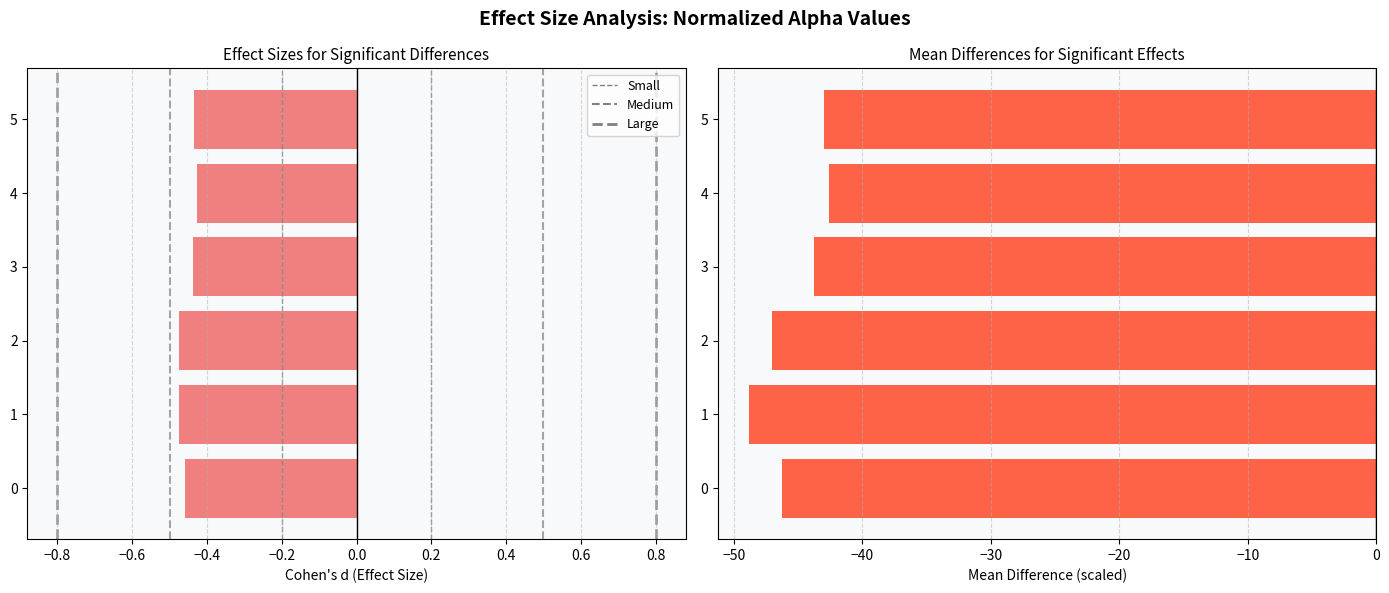

What is the minimum value shown in the chart?

-48.8